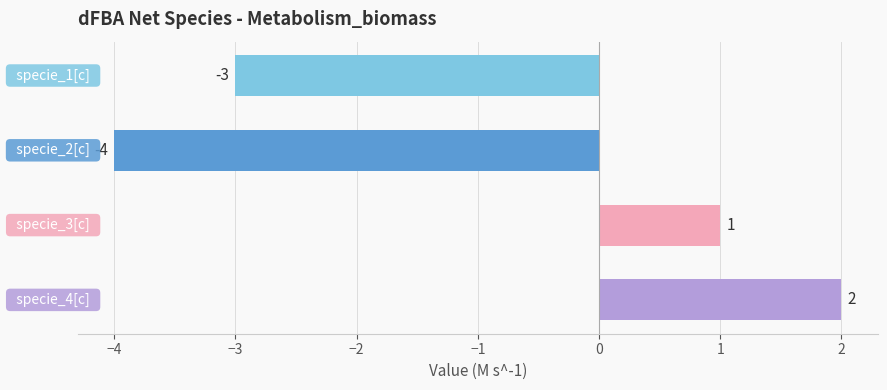

Count the values in the range -3 to 2.

3